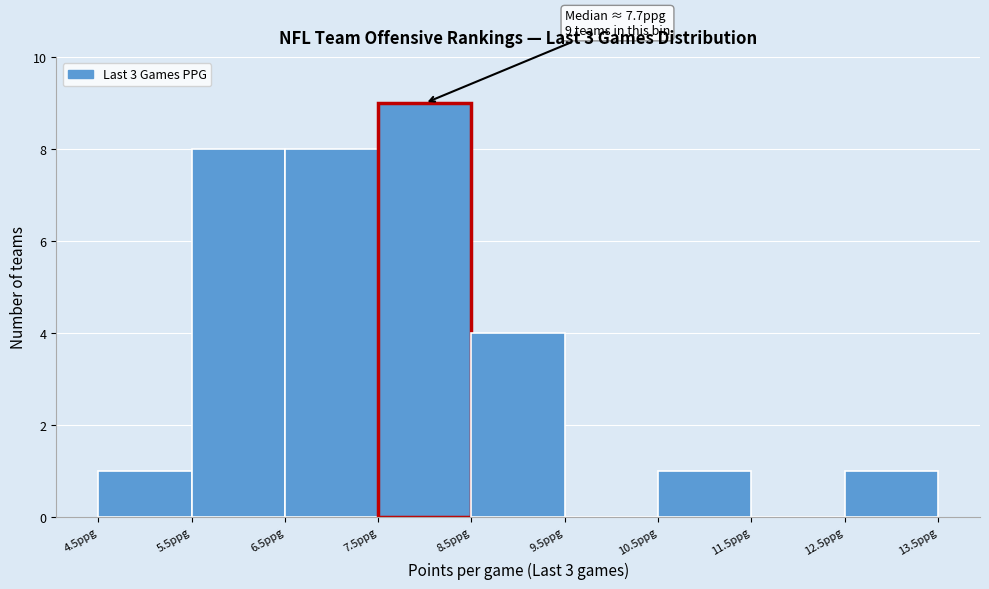

Which range on the x-axis has the tallest bar?

7.5 to 8.5